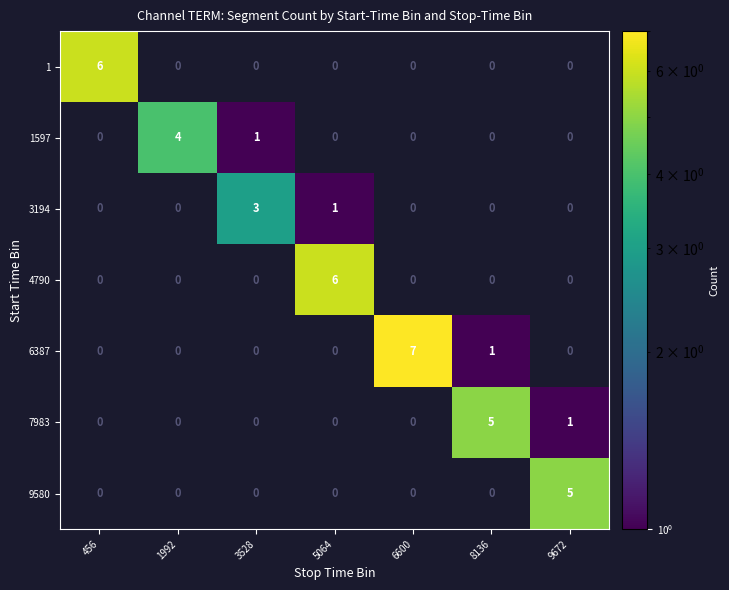

The value of 4790 at 9672 is 0. True or false?

True